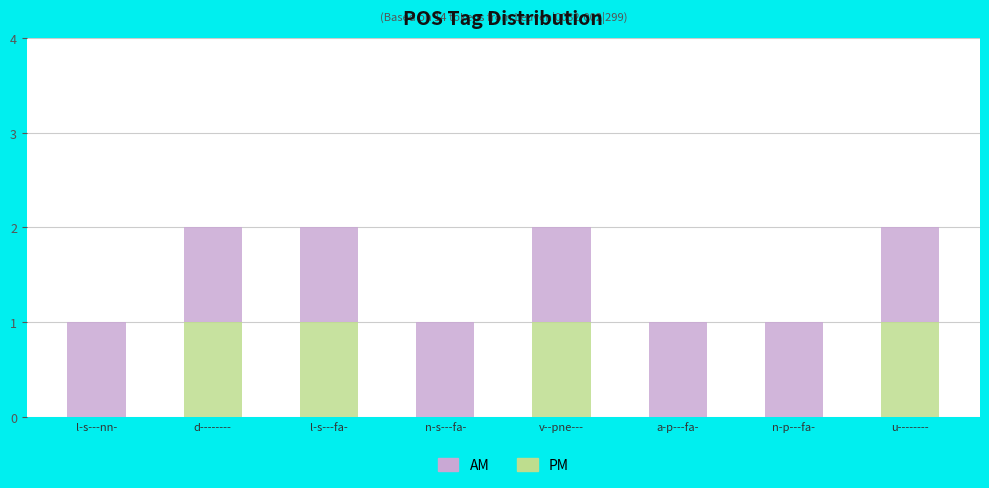

What is the sum of all PM values?

4